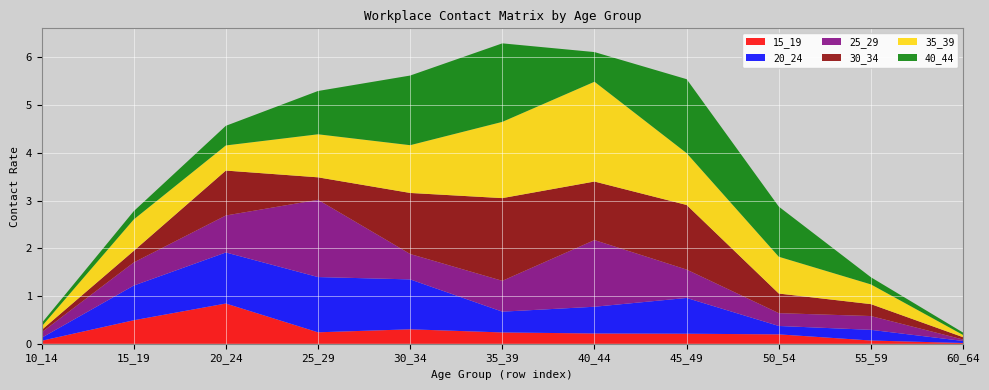

Reading left to right, transcribe all the data shown in this chart.

15_19: 0.1	0.5	0.8	0.2	0.3	0.2	0.2	0.2	0.2	0.1	0.0
20_24: 0.1	0.7	1.1	1.2	1.0	0.4	0.6	0.7	0.2	0.2	0.0
25_29: 0.1	0.5	0.8	1.6	0.5	0.6	1.4	0.6	0.3	0.3	0.0
30_34: 0.1	0.2	0.9	0.5	1.3	1.7	1.2	1.4	0.4	0.2	0.0
35_39: 0.1	0.7	0.5	0.9	1.0	1.6	2.1	1.1	0.8	0.4	0.0
40_44: 0.1	0.2	0.4	0.9	1.5	1.6	0.6	1.5	1.1	0.1	0.0